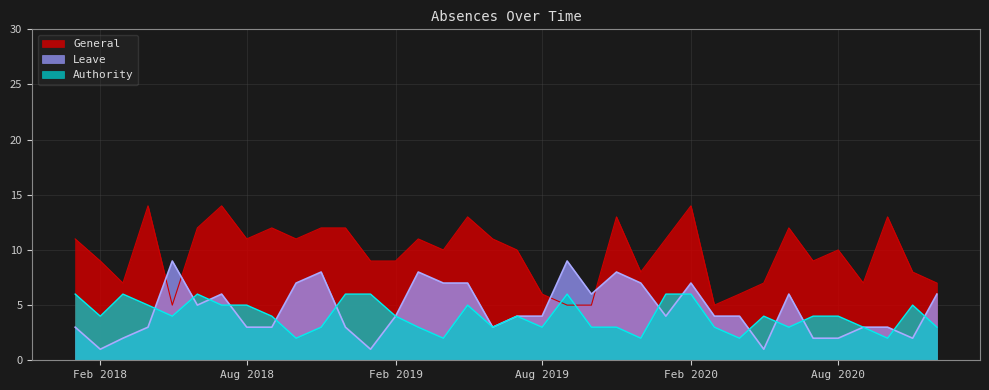

What is the total value across all series at Aug 2019?

13